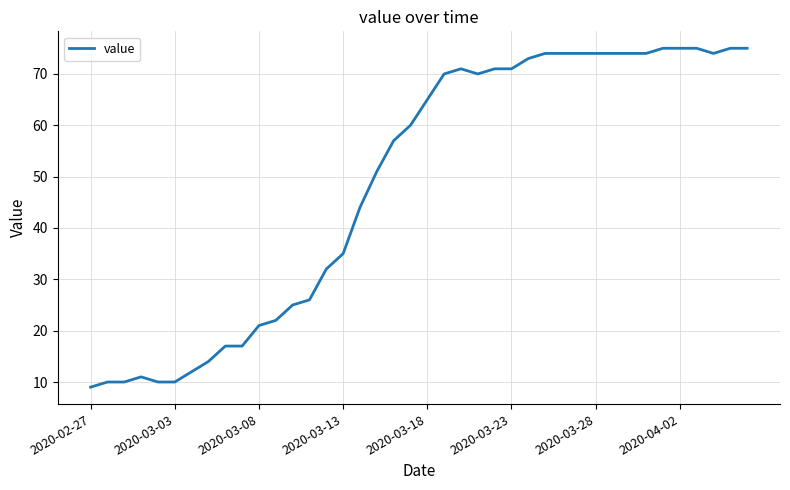

What is the minimum value shown in the chart?

9